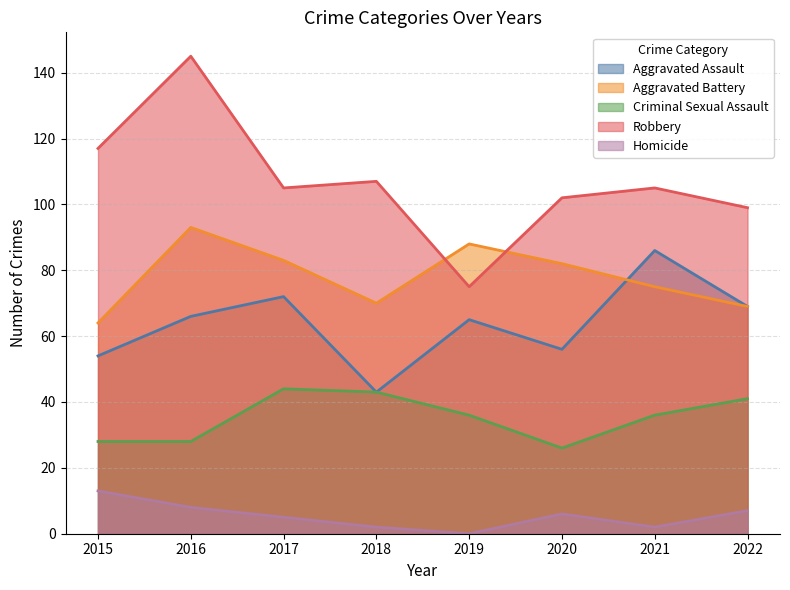

Reading right to left, what are all the values shown in this chart?

Aggravated Assault: 2022=69	2021=86	2020=56	2019=65	2018=43	2017=72	2016=66	2015=54
Aggravated Battery: 2022=69	2021=75	2020=82	2019=88	2018=70	2017=83	2016=93	2015=64
Criminal Sexual Assault: 2022=41	2021=36	2020=26	2019=36	2018=43	2017=44	2016=28	2015=28
Robbery: 2022=99	2021=105	2020=102	2019=75	2018=107	2017=105	2016=145	2015=117
Homicide: 2022=7	2021=2	2020=6	2019=0	2018=2	2017=5	2016=8	2015=13